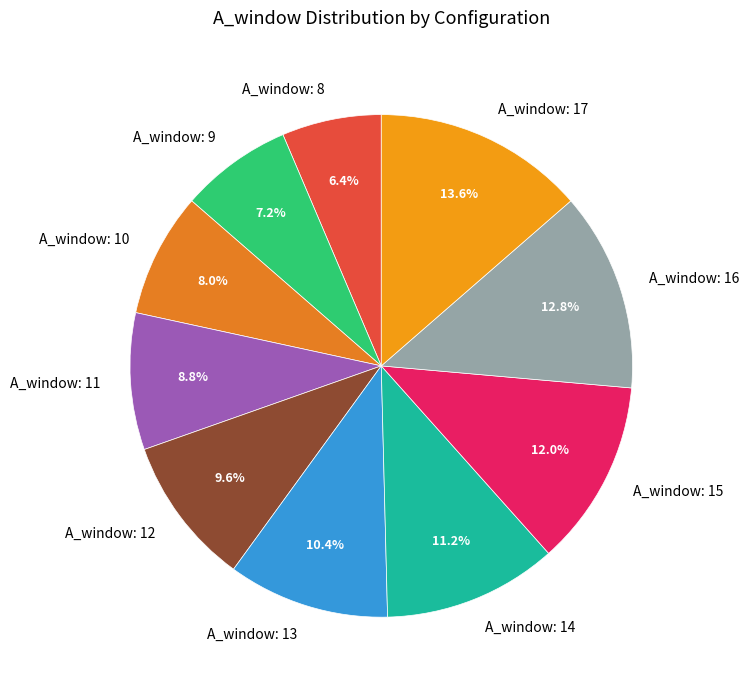

Which has a higher value, A_window: 16 or A_window: 8?

A_window: 16